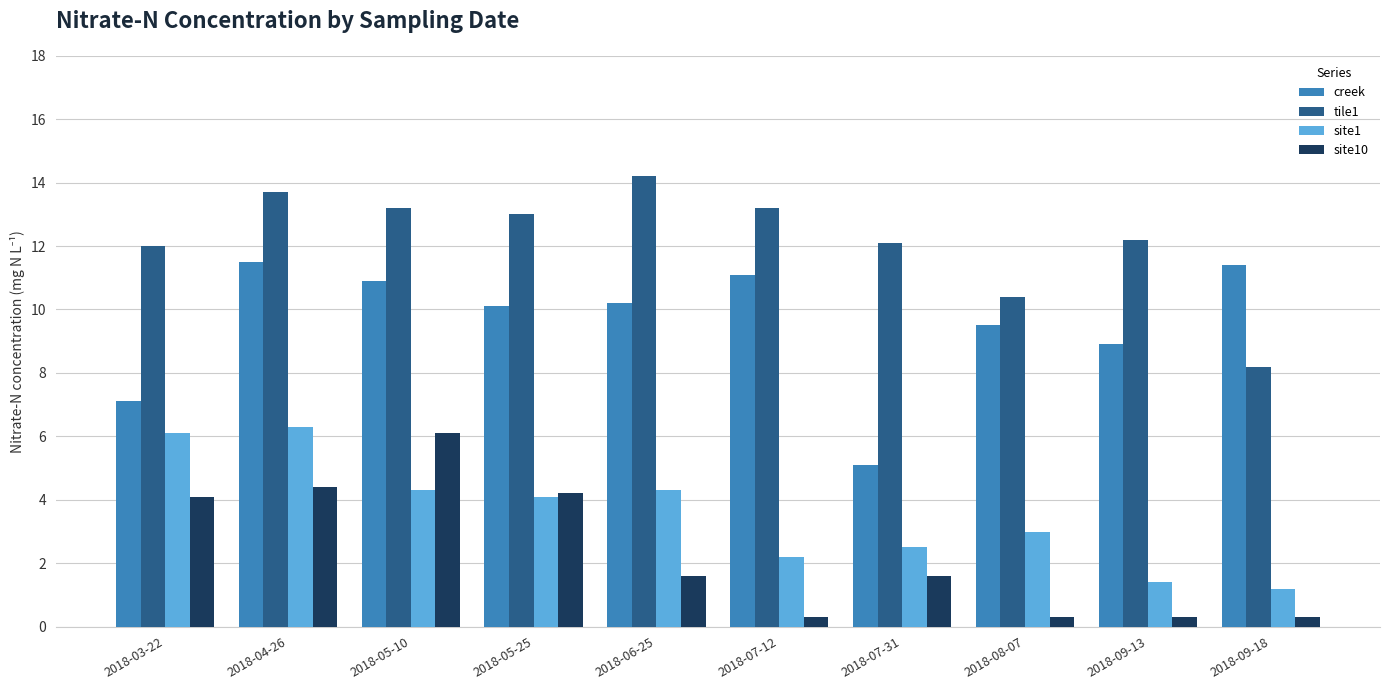

Reading right to left, list all the values displayed in this chart.

creek: 11.4	8.9	9.5	5.1	11.1	10.2	10.1	10.9	11.5	7.1
tile1: 8.2	12.2	10.4	12.1	13.2	14.2	13.0	13.2	13.7	12.0
site1: 1.2	1.4	3.0	2.5	2.2	4.3	4.1	4.3	6.3	6.1
site10: 0.3	0.3	0.3	1.6	0.3	1.6	4.2	6.1	4.4	4.1